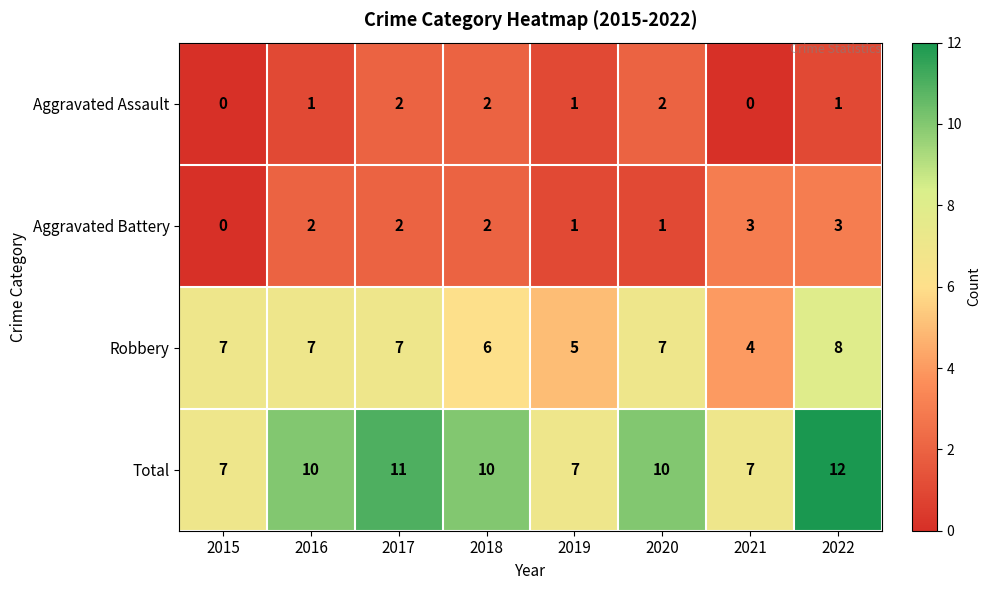

Which series has the largest total across all categories?

Total